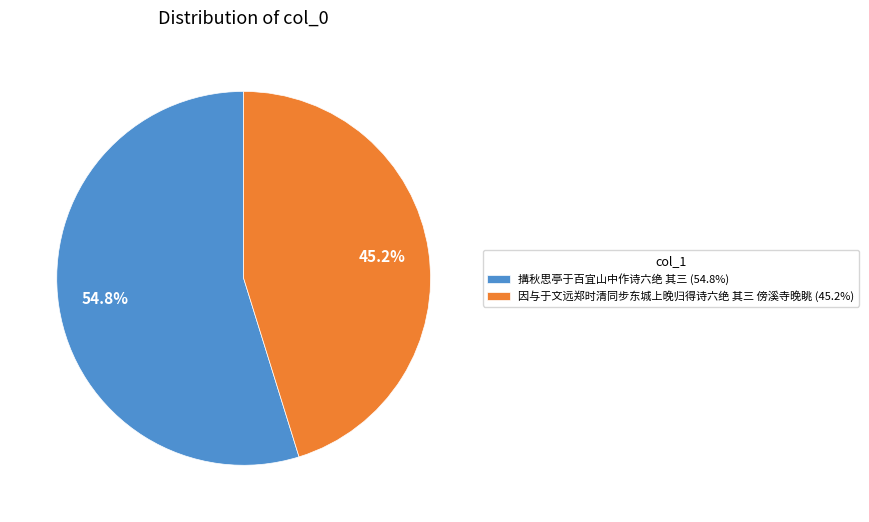

How many segments does this pie chart have?

2